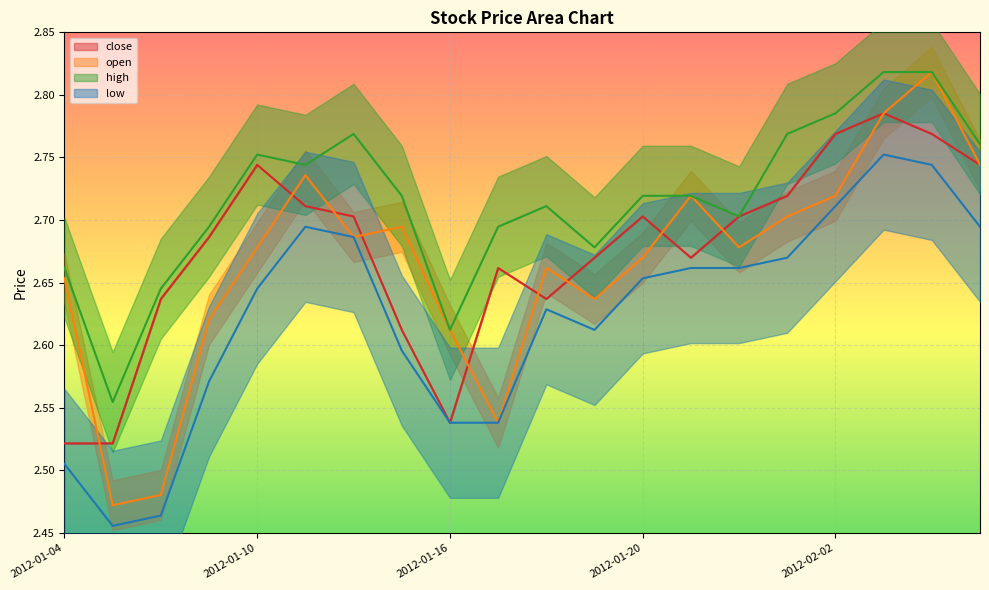

Is it true that close equals 0.7 at 2012-01-09?

False